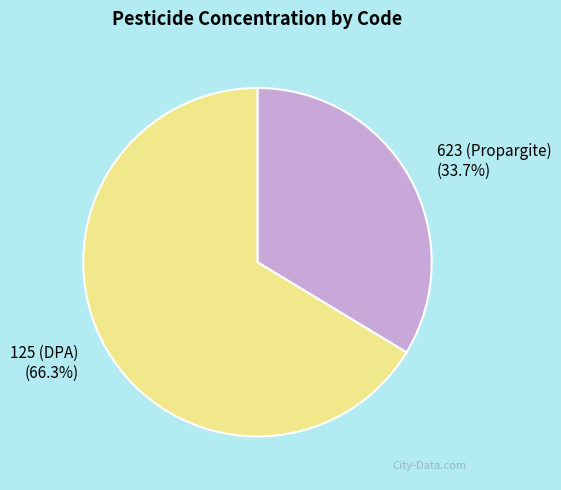

The 125 (DPA) slice represents 66% of the pie. True or false?

True